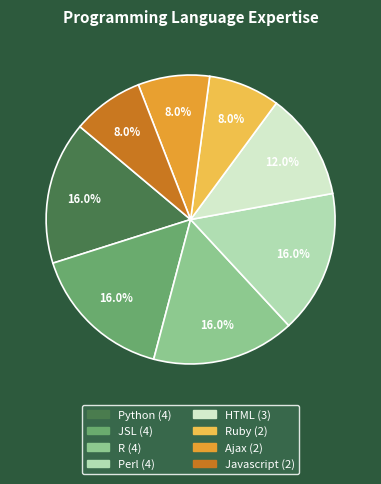

How many slices are in this pie chart?

8